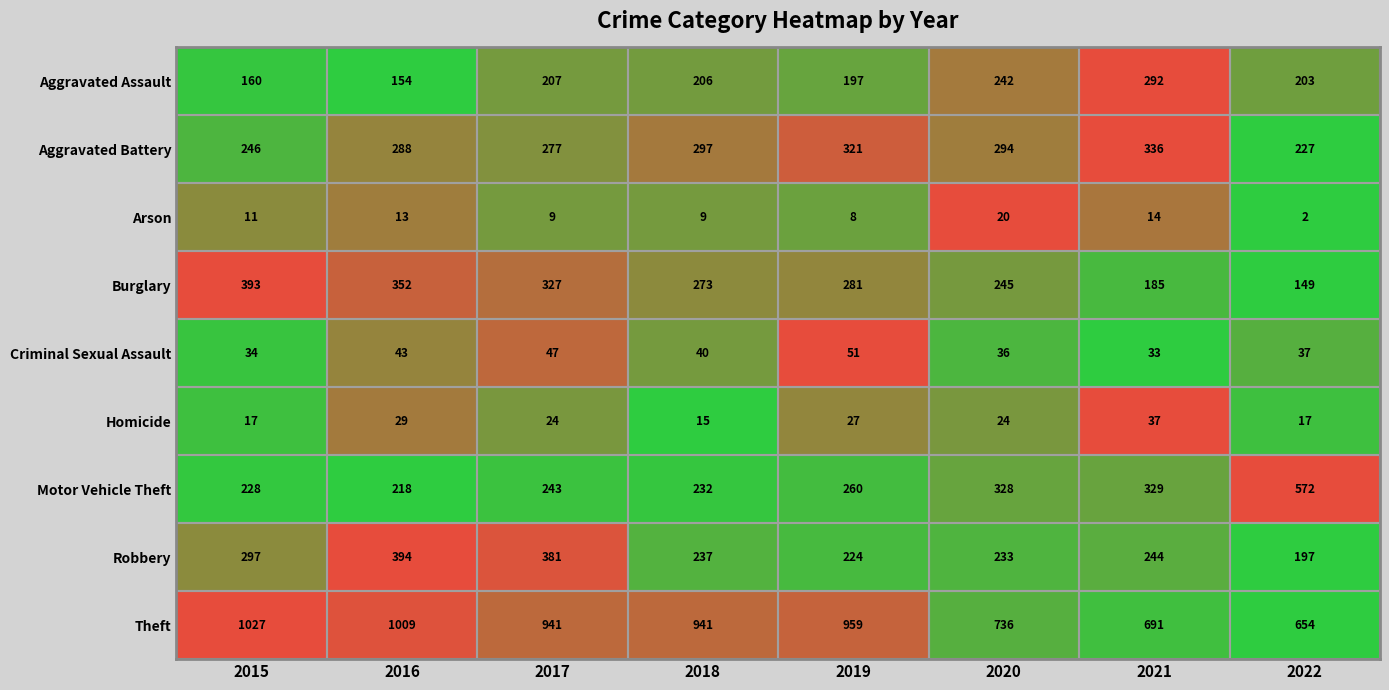

Rank the categories by Criminal Sexual Assault value from lowest to highest.

2021, 2015, 2020, 2022, 2018, 2016, 2017, 2019